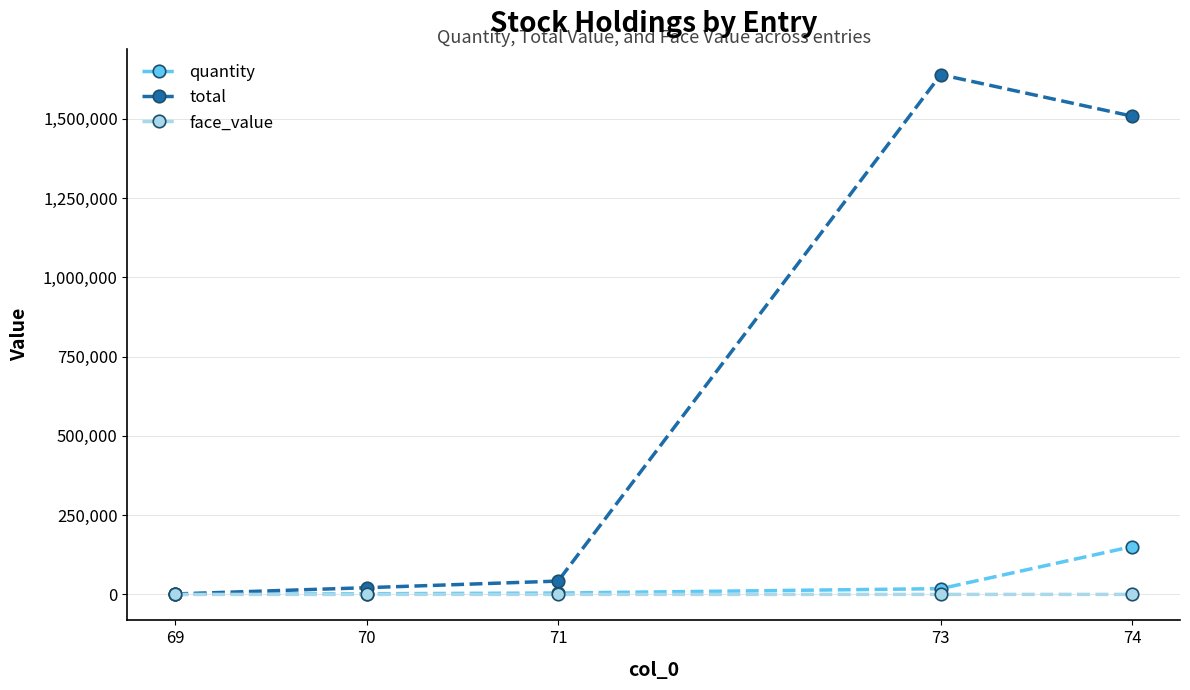

Which series has the largest total across all categories?

total